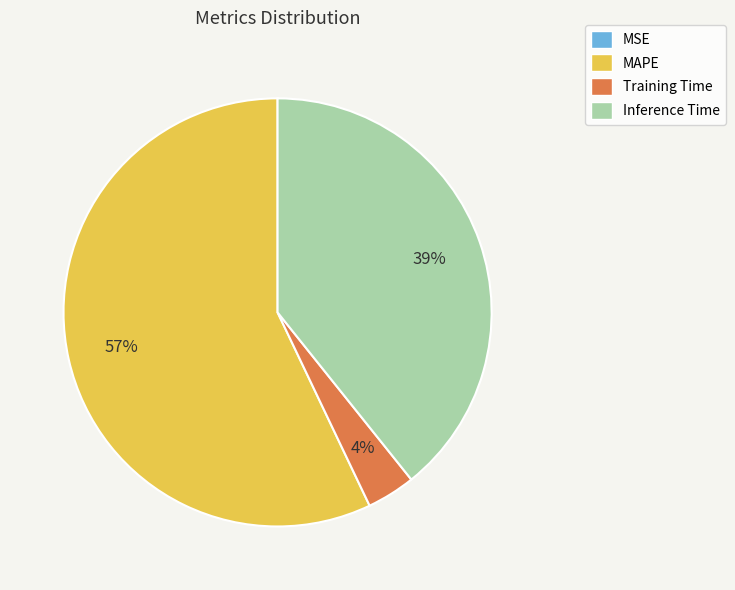

Do Inference Time and MAPE together represent more than half of the pie?

Yes